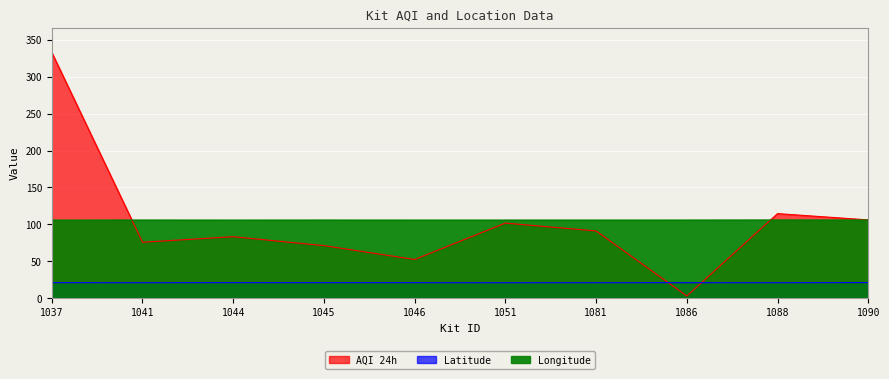

What is the lowest value of the Latitude series?

20.9